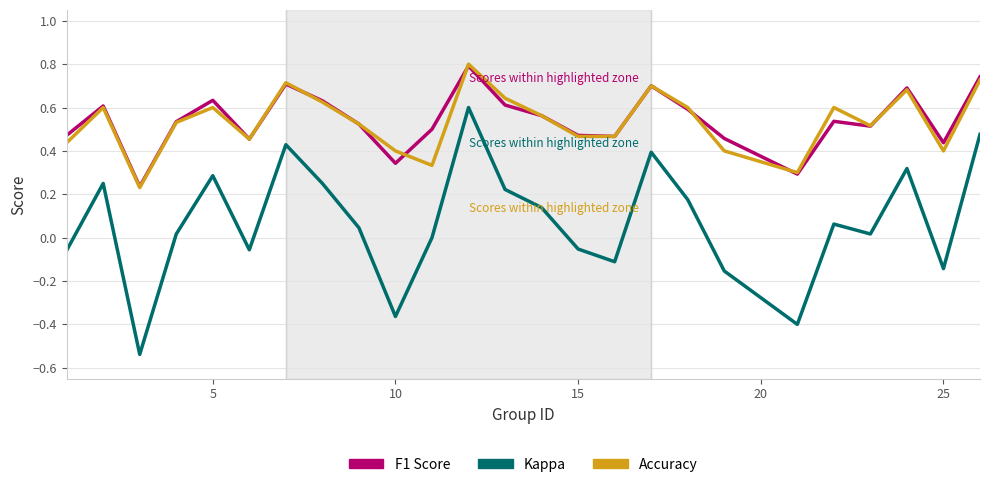

Which series has the largest range (max minus min)?

Kappa